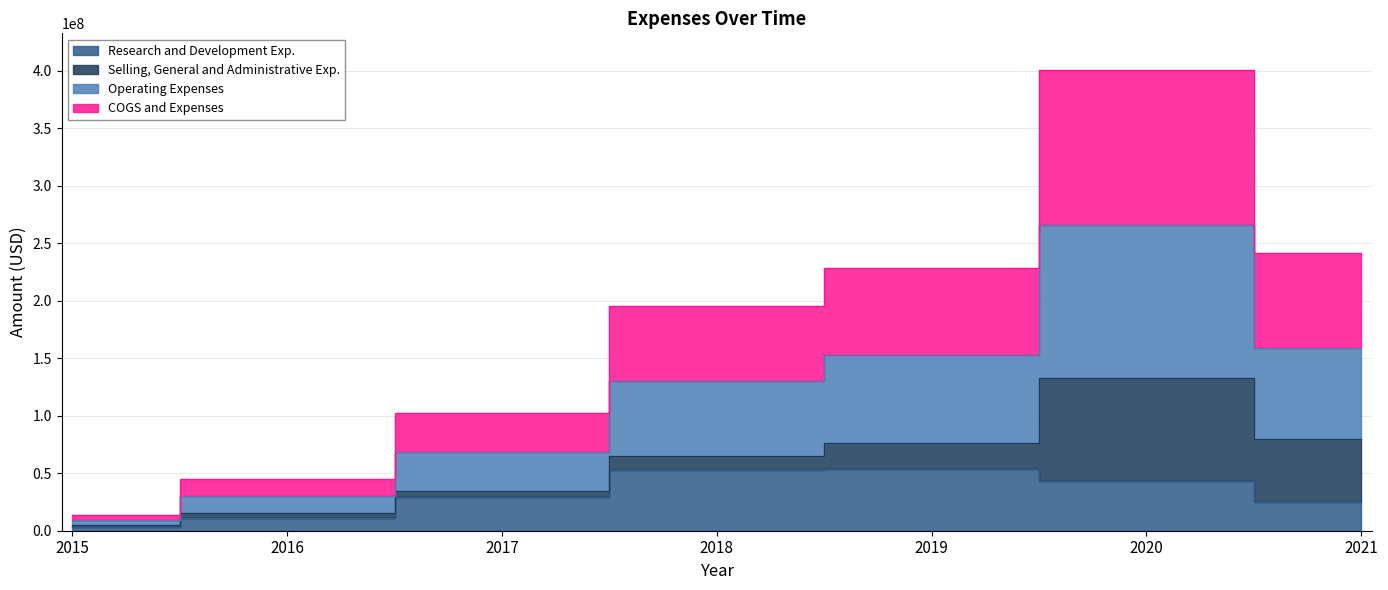

What is the difference between the maximum and second lowest values in the Research and Development Exp. series?

42506000